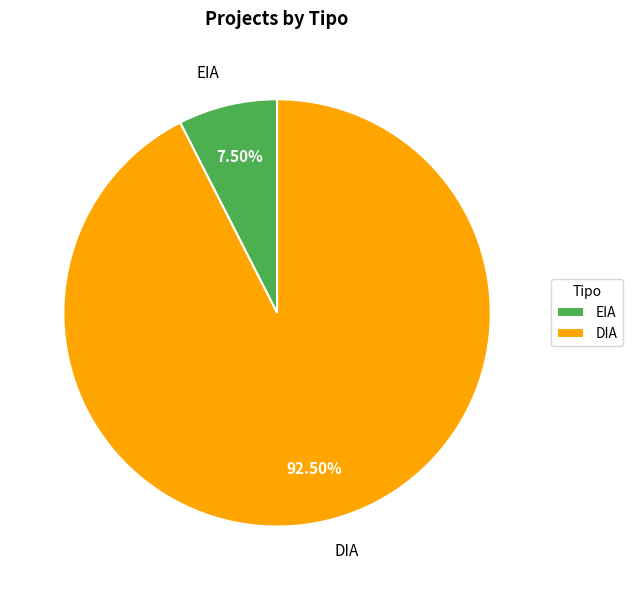

Does any single category account for the majority?

Yes